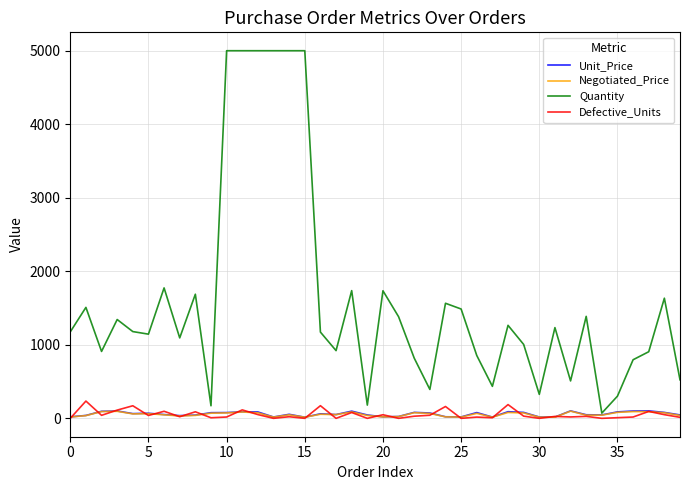

What is the maximum value shown in the chart?

5000.0